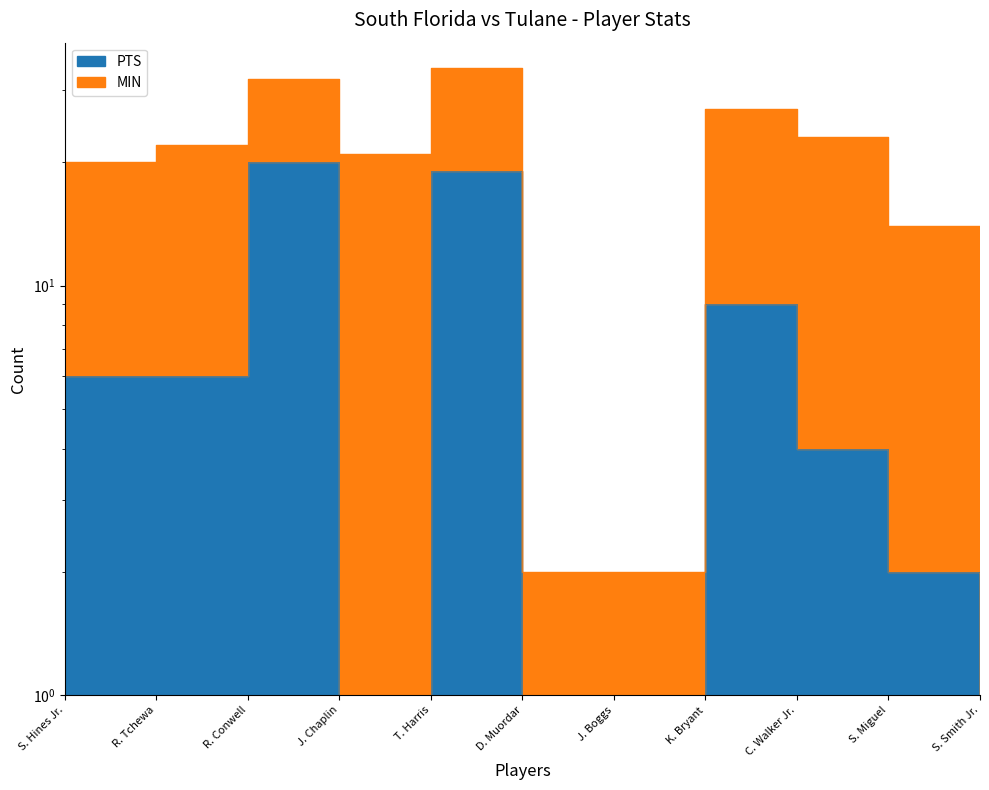

At how many categories does at least one series exceed 33?

1